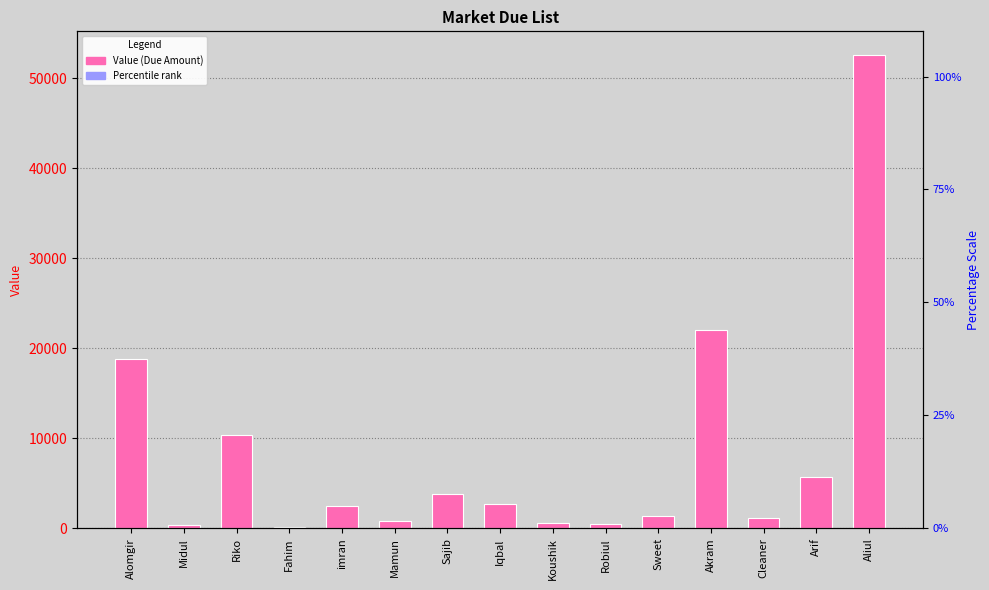

Does the chart contain any negative values?

No